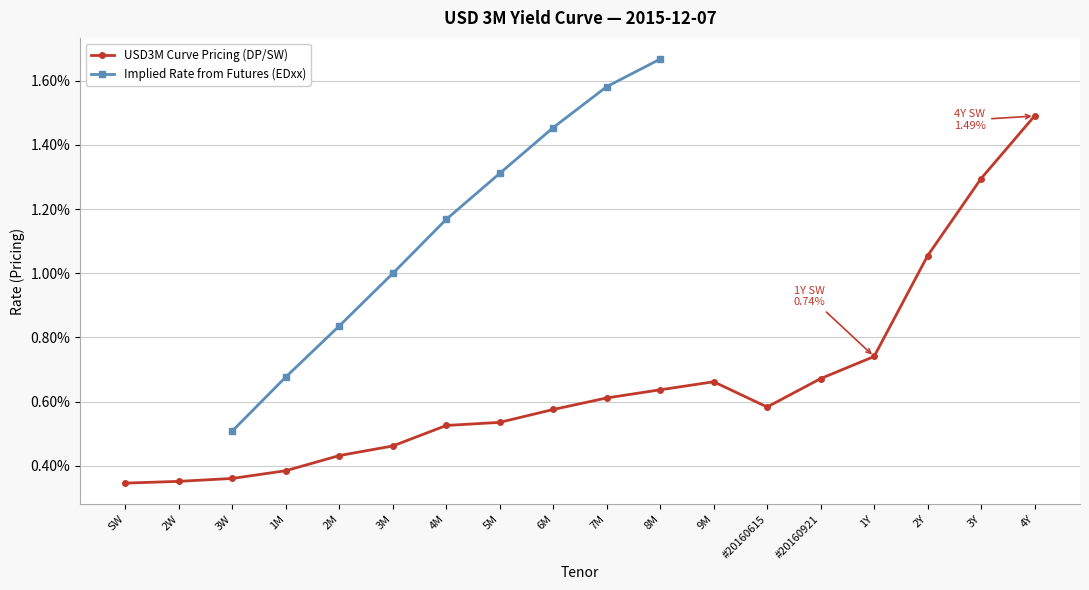

How many categories are shown in the chart?

18